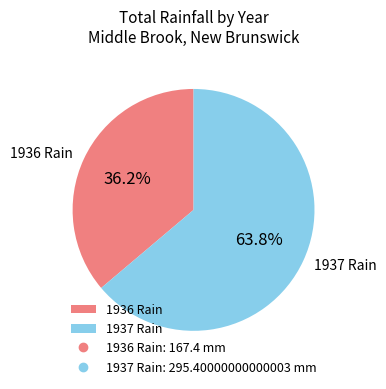

Rank the categories by value from highest to lowest.

1937 Rain, 1936 Rain